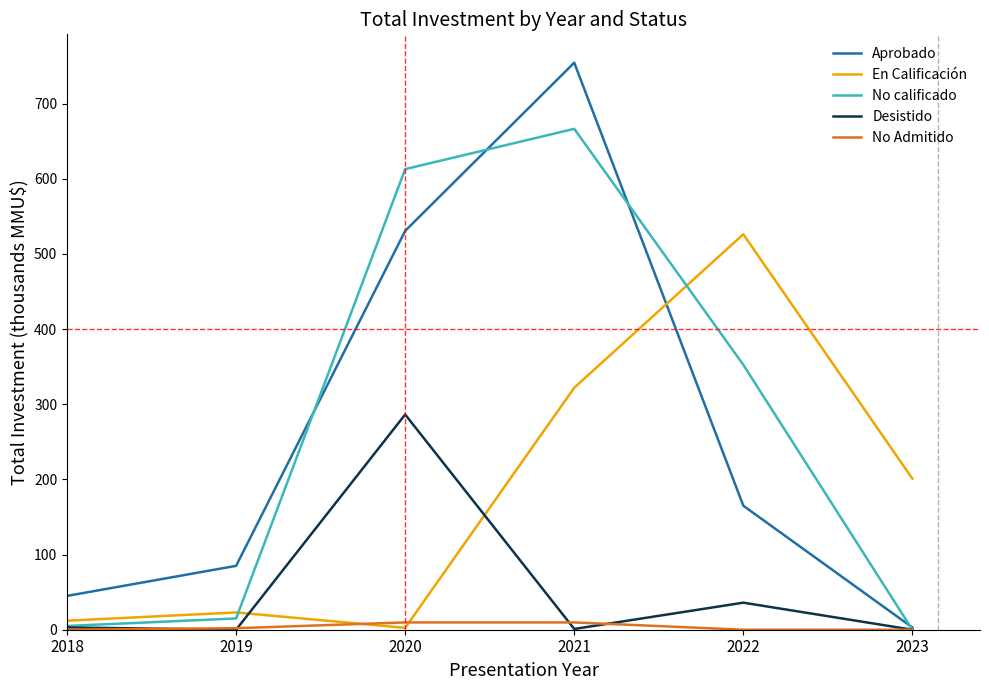

True or false: Desistido has more than 1 interior local peaks.

True